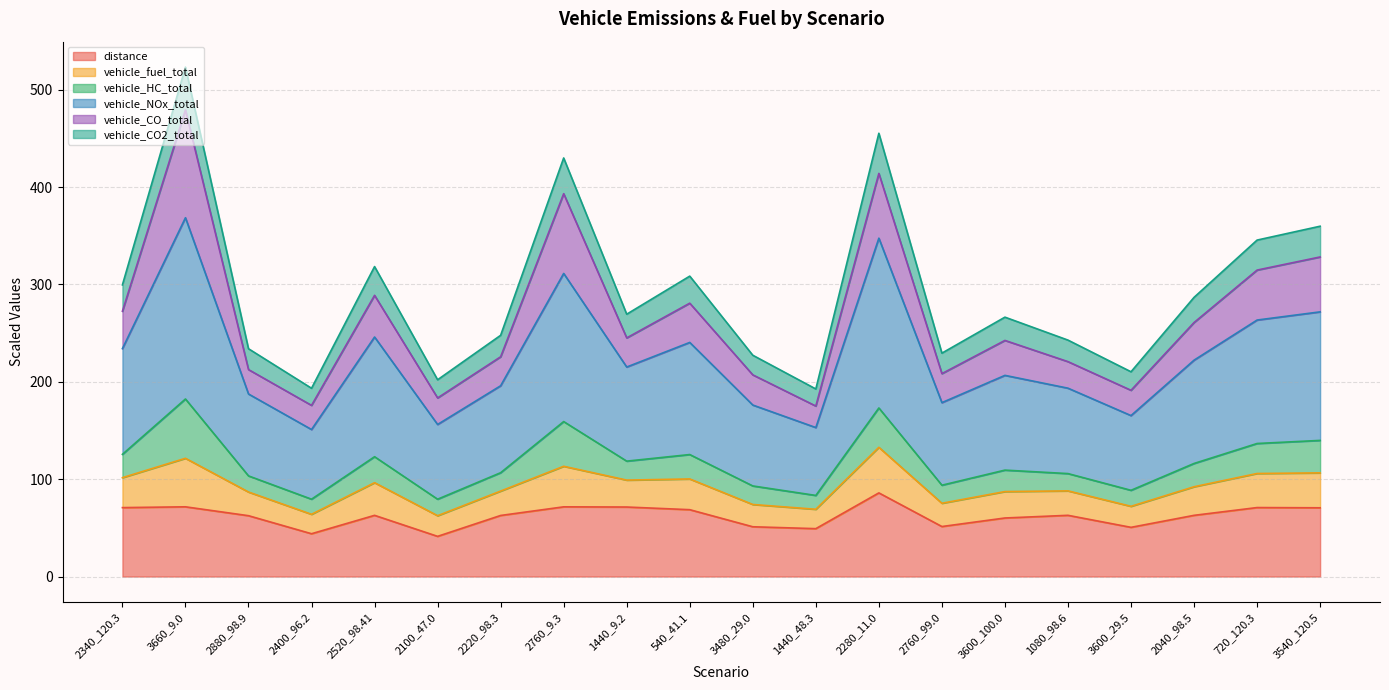

How many data points in distance are above 62?

13